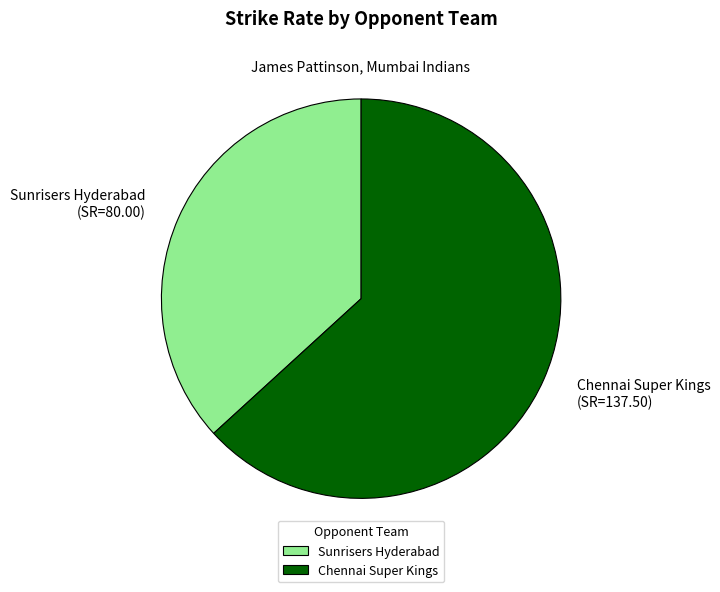

True or false: Chennai Super Kings accounts for 70% of the total.

False